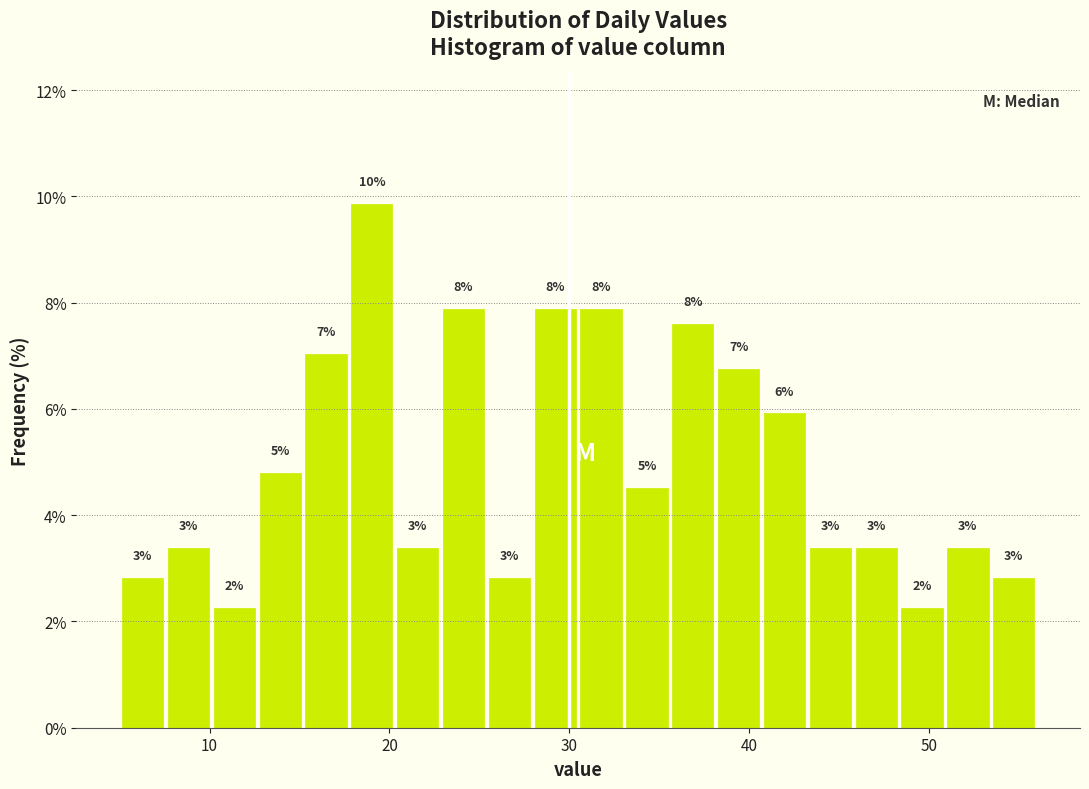

Read against the x-axis, roughly where is the centre of the tallest bar?

19